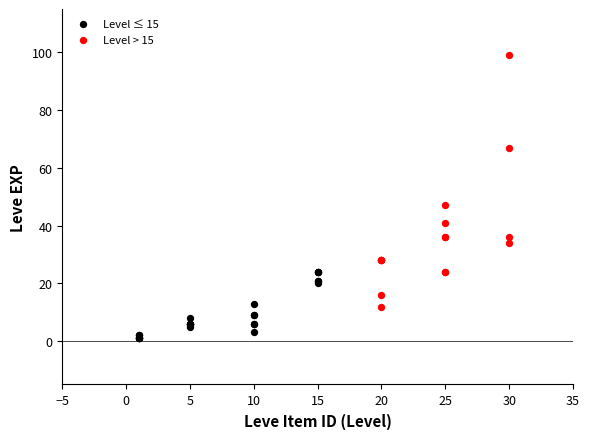

What are all the series names shown in the legend?

Level ≤ 15, Level > 15